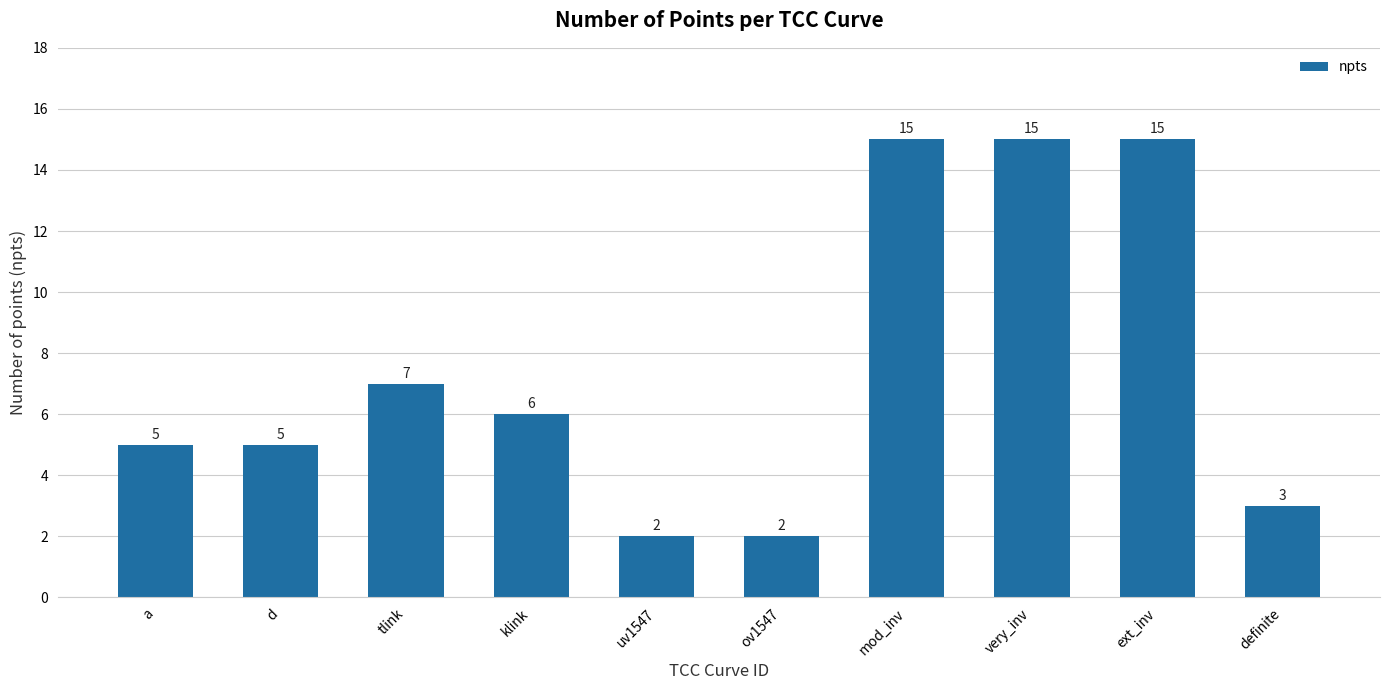

True or false: the data shows 5 at definite.

False